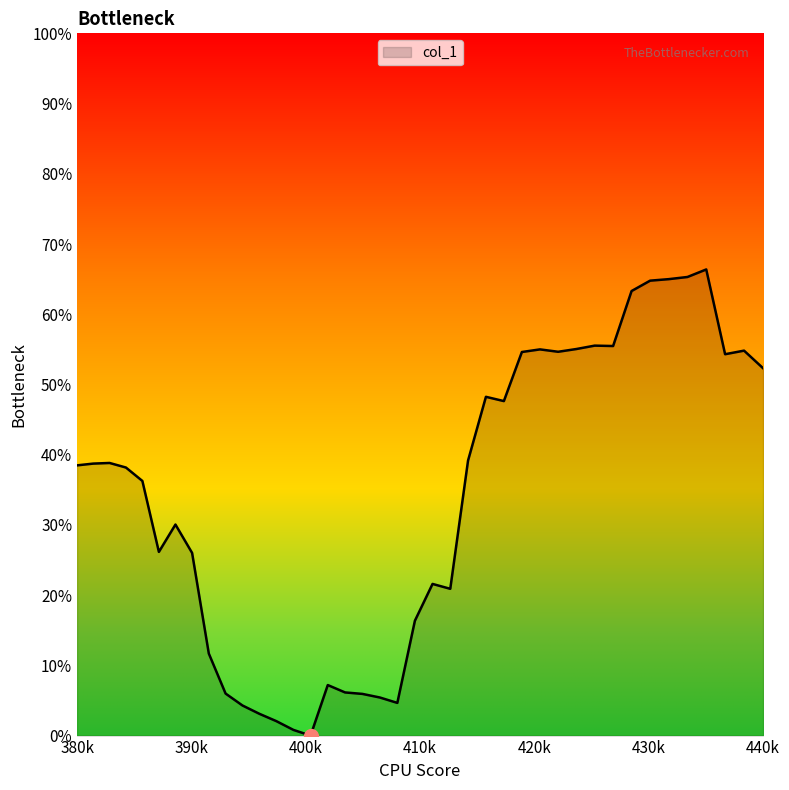

What is the greatest value displayed?

0.7